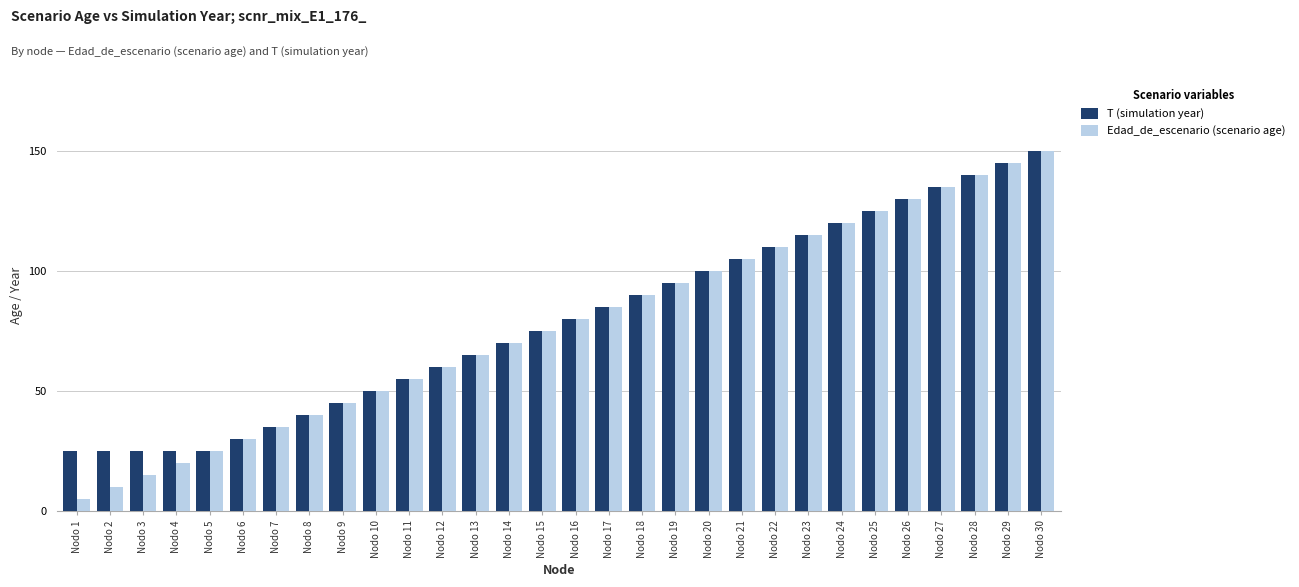

What is the value of the Edad_de_escenario (scenario age) bar at the 17th from the left?

85